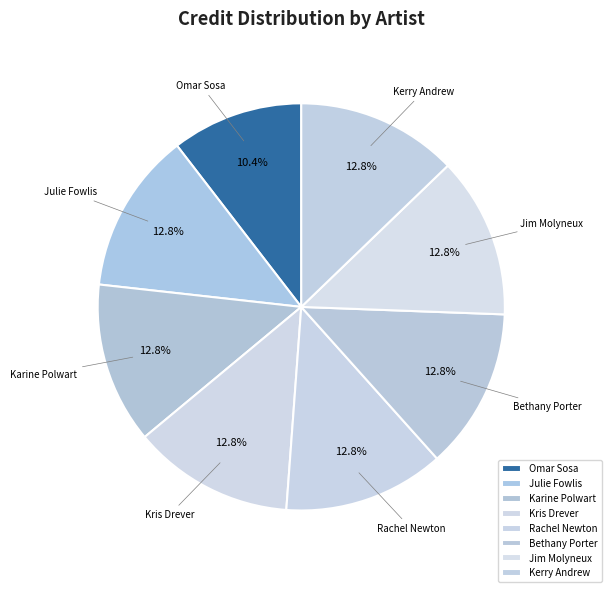

To the nearest percent, what is the average slice percentage?

12%